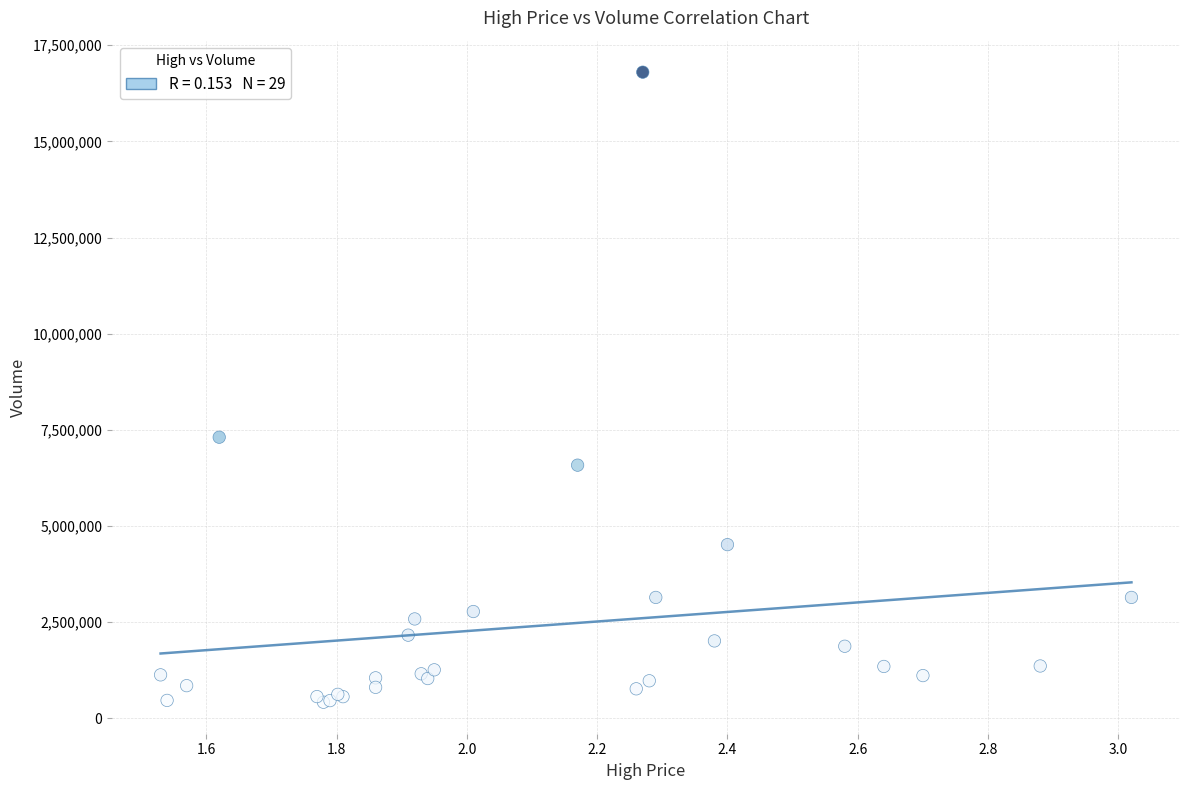

What Y value in the scatter plot is closest to 8607100?

7306200